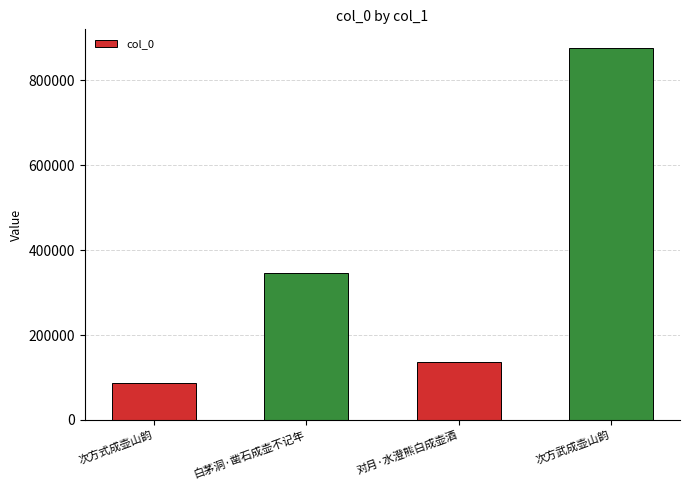

What is the maximum value shown in the chart?

876575